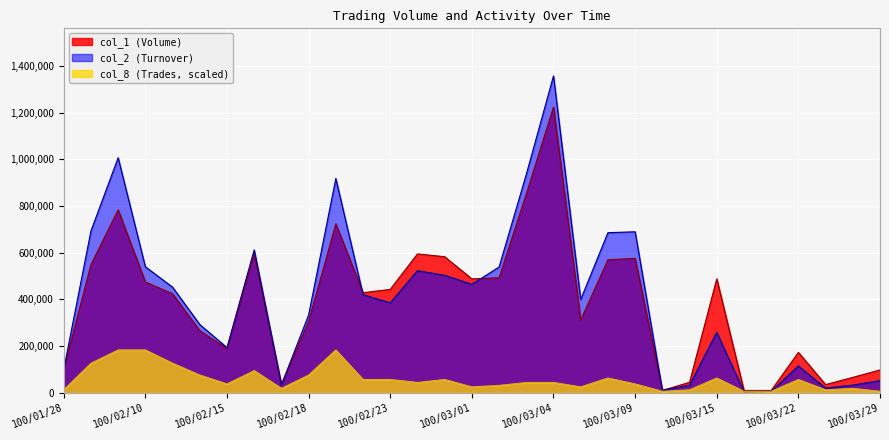

The col_1 (Volume) series shows 689558.3 at 100/03/02. True or false?

False